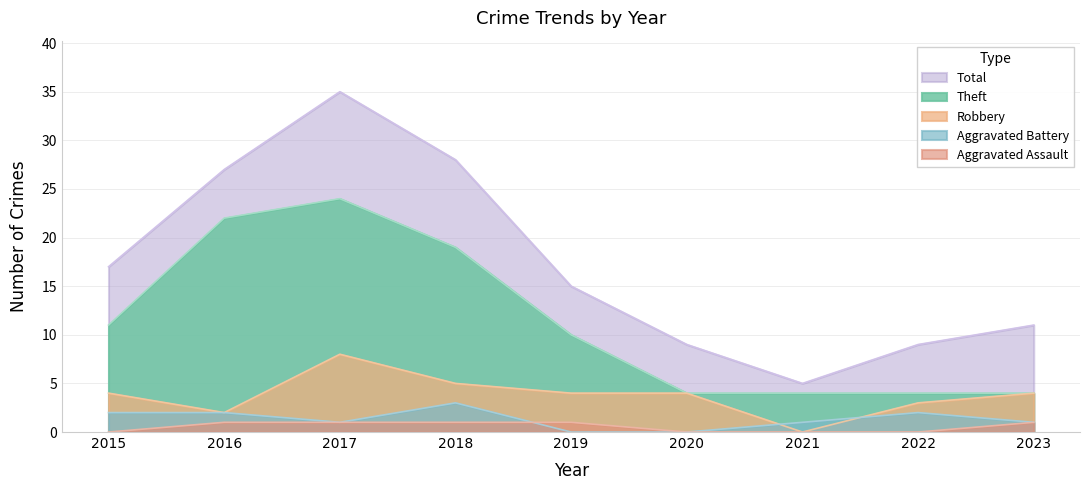

Rank the series by their maximum value, from highest to lowest.

Total, Theft, Robbery, Aggravated Battery, Aggravated Assault